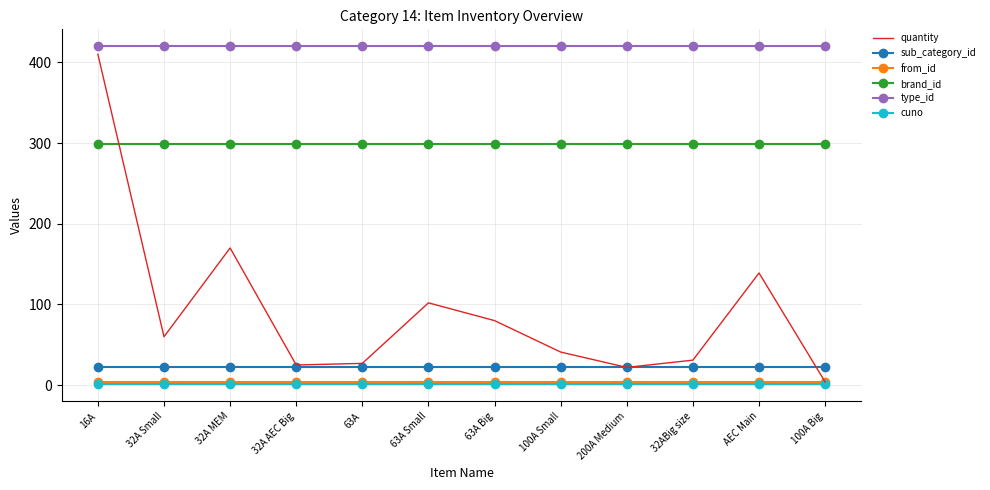

True or false: cuno and brand_id cross at least once.

False